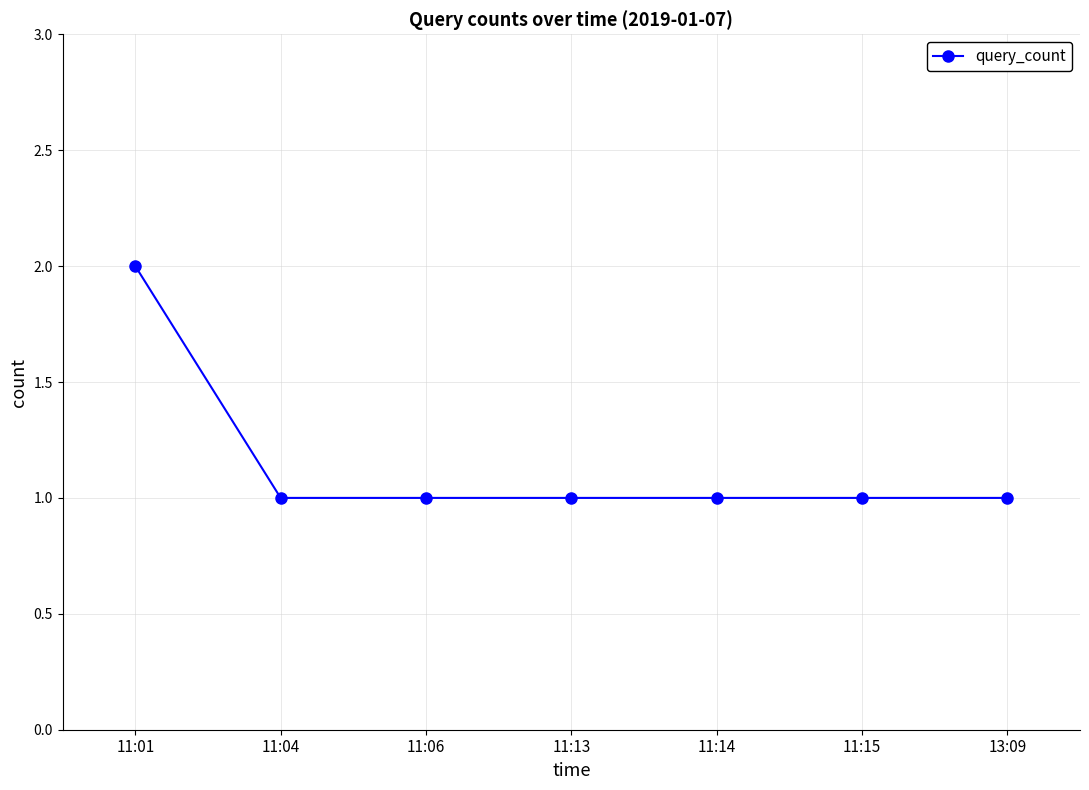

What is the ratio of the value at 11:14 to the value at 11:01?

0.5